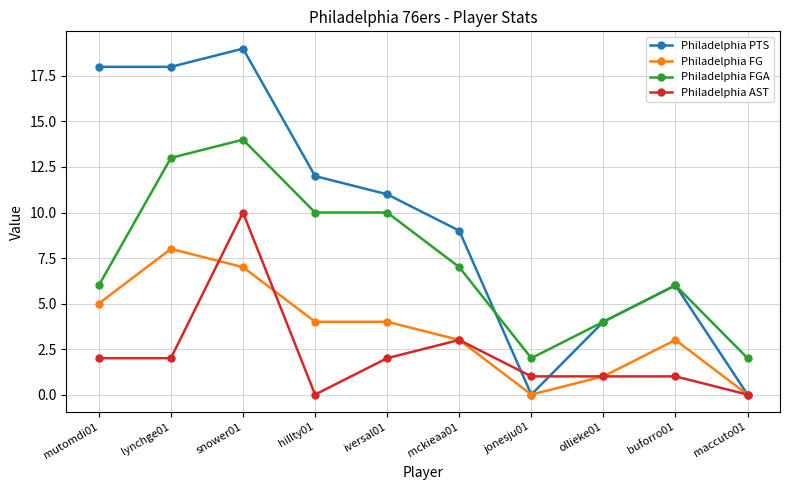

What is the difference between the Philadelphia PTS values at buforro01 and snower01?

13